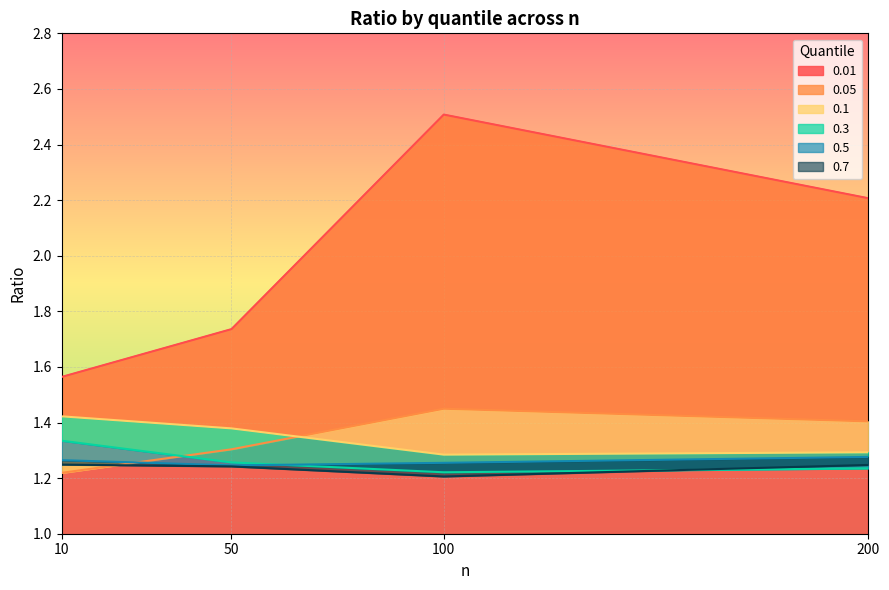

The 0.05 series shows 1.4 at 200. True or false?

True